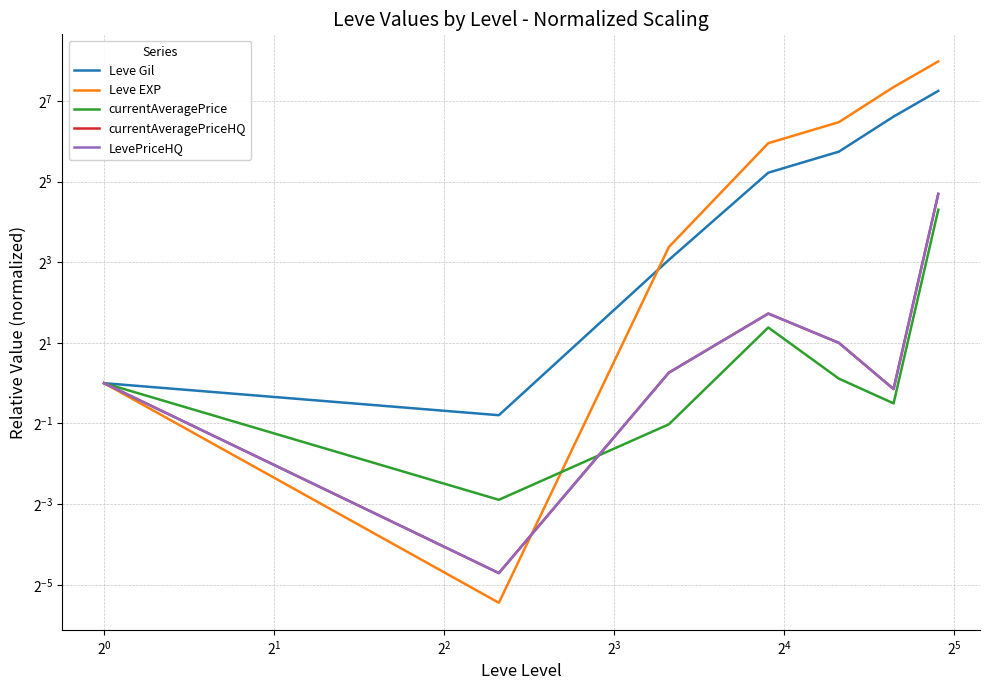

Which category has the highest value in the currentAveragePriceHQ series?

$\mathdefault{2^{4}}$